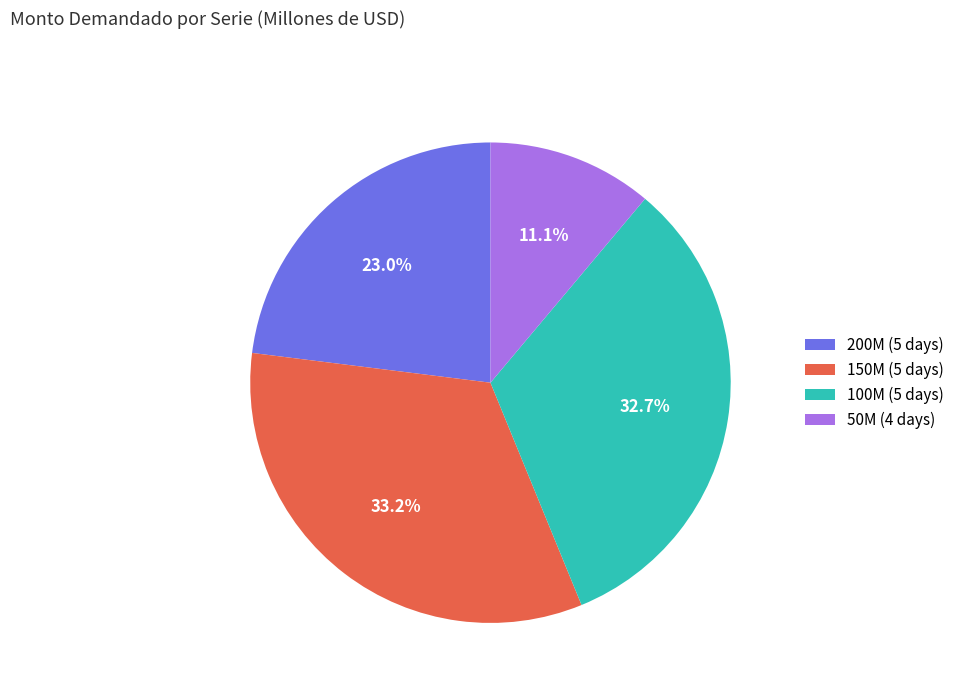

Approximately how many times larger is the value at 150M (5 days) compared to 100M (5 days)?

1.0